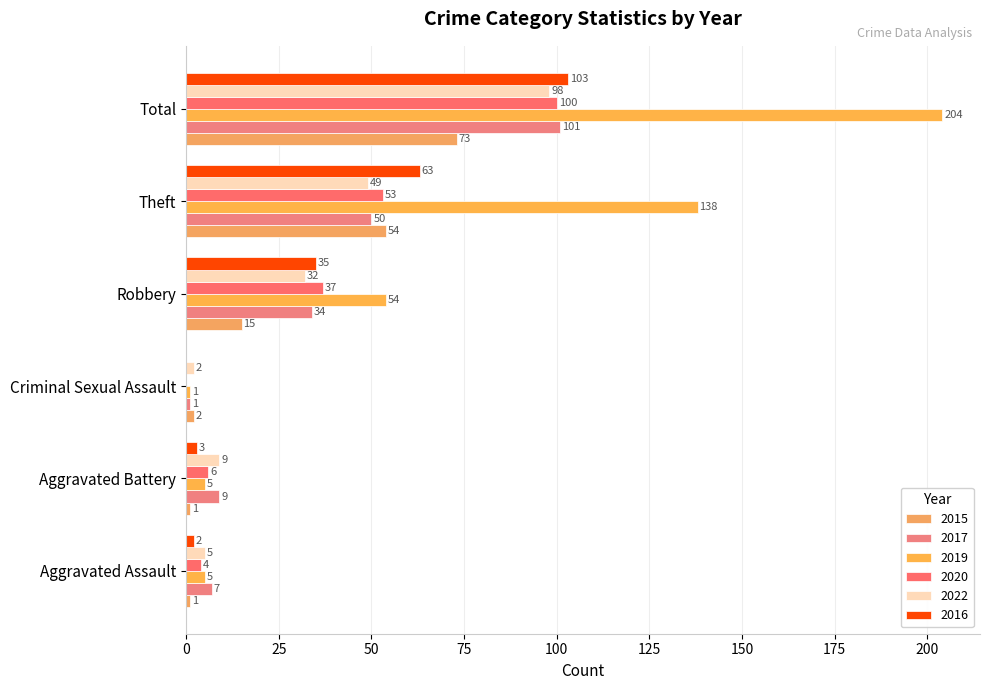

What value does the 2022 series have at Total, to the nearest 5?

100